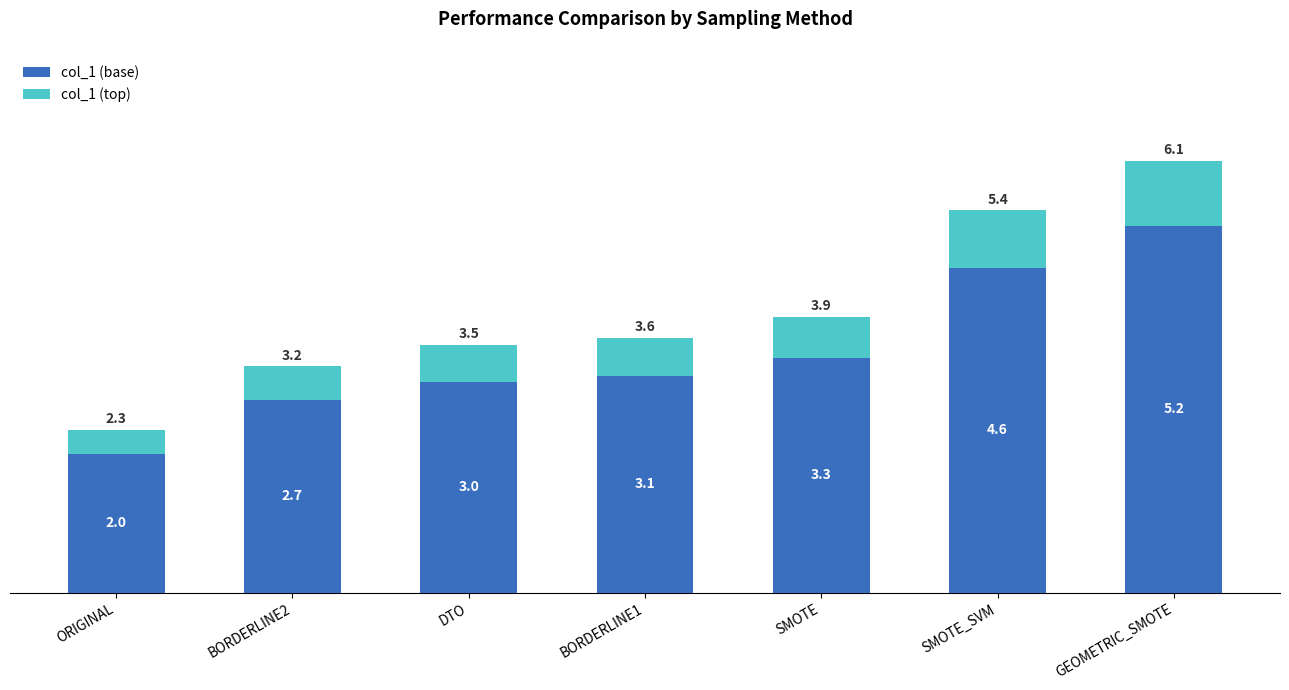

Reading left to right, list the values for the col_1 (base) series.

ORIGINAL=2.0	BORDERLINE2=2.7	DTO=3.0	BORDERLINE1=3.1	SMOTE=3.3	SMOTE_SVM=4.6	GEOMETRIC_SMOTE=5.2